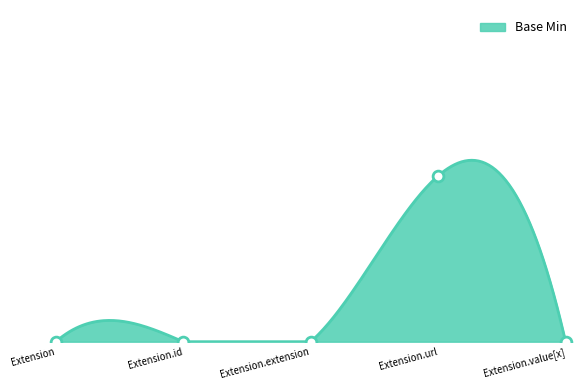

Which has a higher value, Extension.id or Extension?

Extension.id